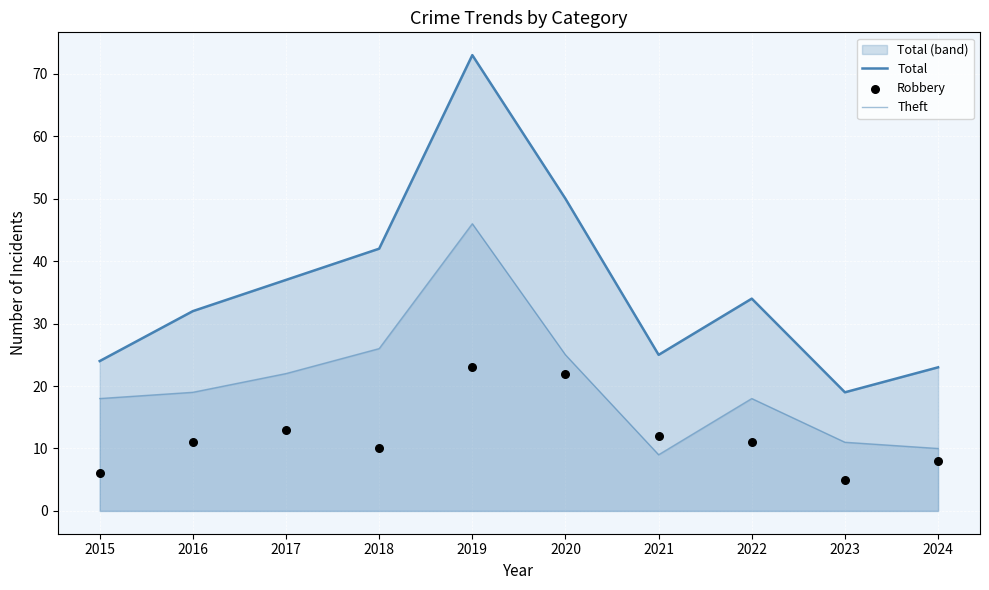

Which series has the largest Y range (max minus min)?

Total